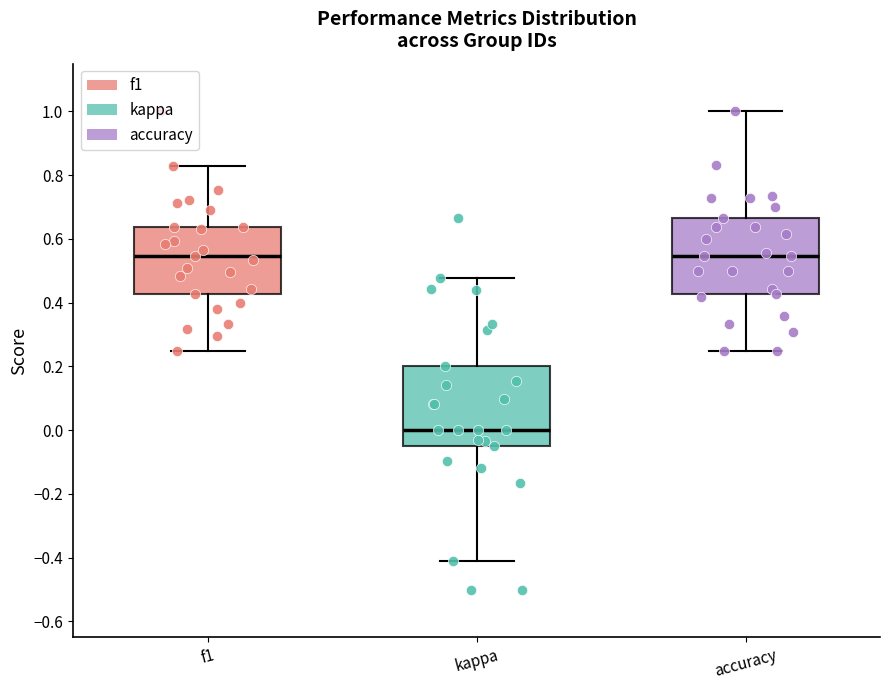

Reading left to right, transcribe this box plot: for each box, give where its median line is, the range the box spans, and where its two whiskers end, as read against the y-axis. The values are not printed on the chart, so give them approximately, as read against the axis.

f1: median 0.54, box 0.42 to 0.64, whiskers 0.26 to 0.82
kappa: median 0.00, box -0.04 to 0.20, whiskers -0.40 to 0.48
accuracy: median 0.54, box 0.42 to 0.66, whiskers 0.26 to 1.00